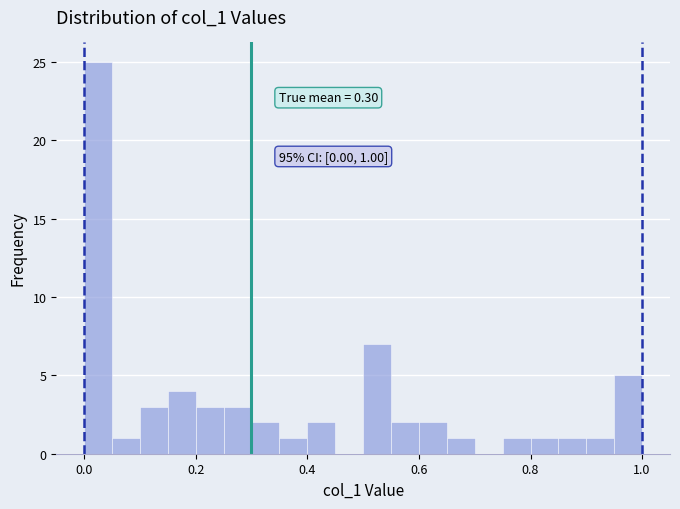

Read against the x-axis, roughly where is the centre of the tallest bar?

0.02